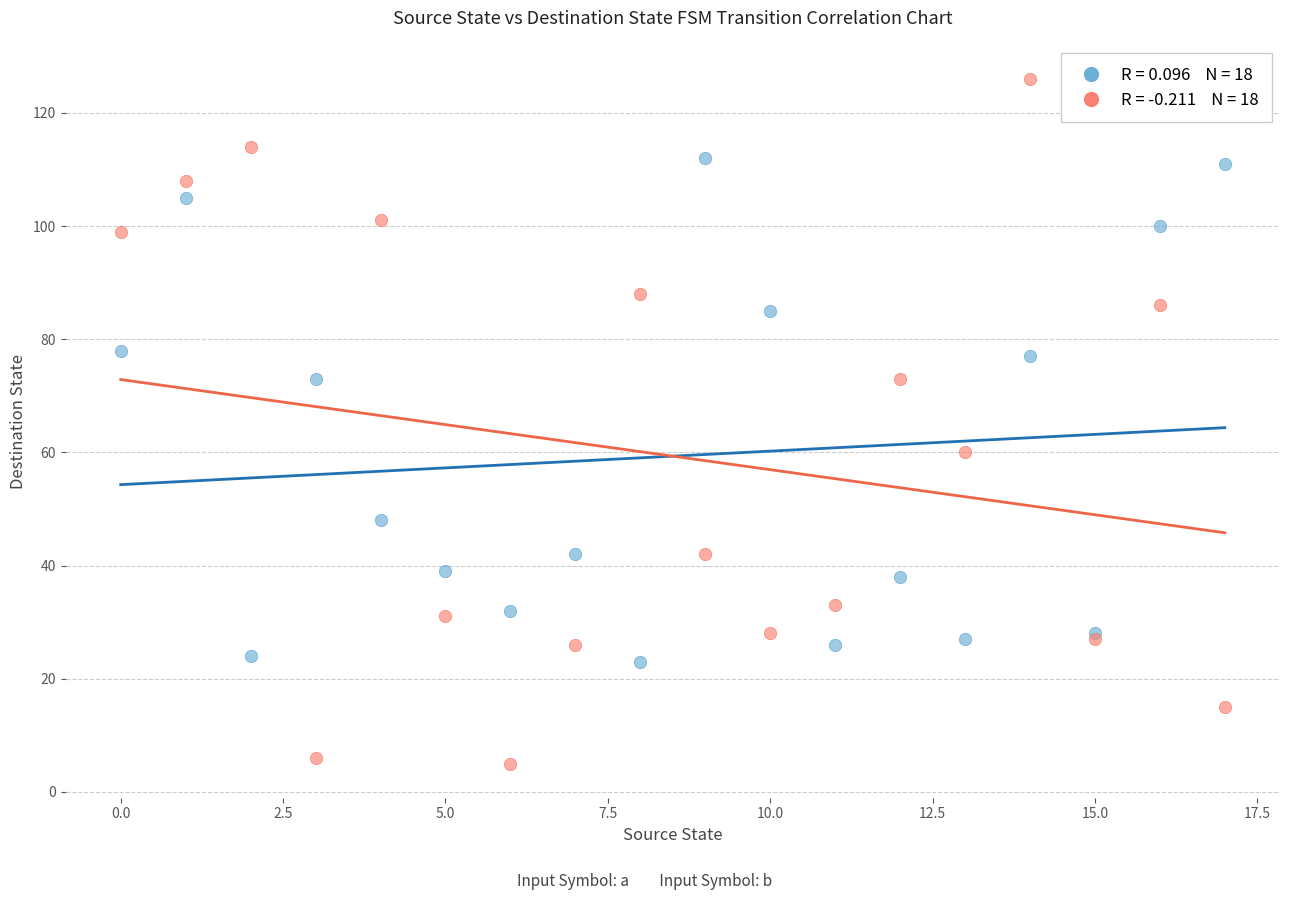

Across all series, what Y value is closest to 65?

60